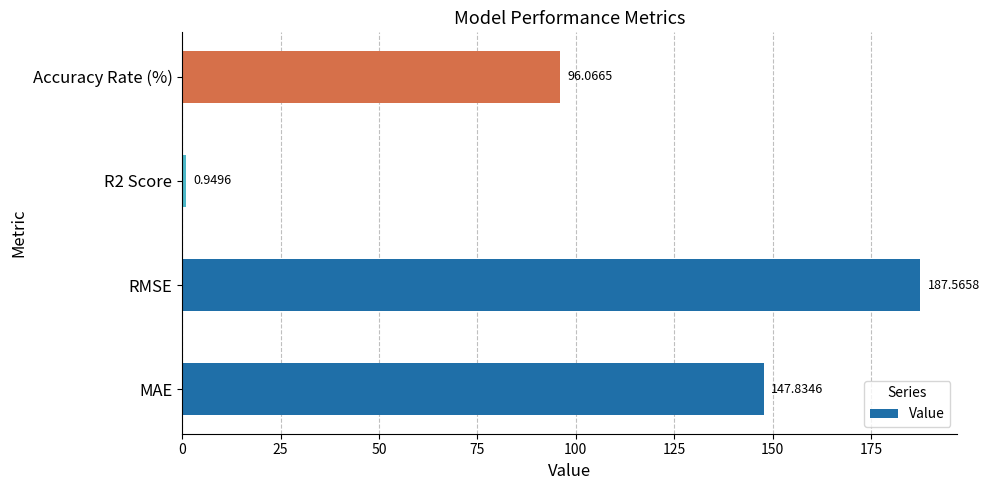

Which has a higher value, MAE or Accuracy Rate (%)?

MAE